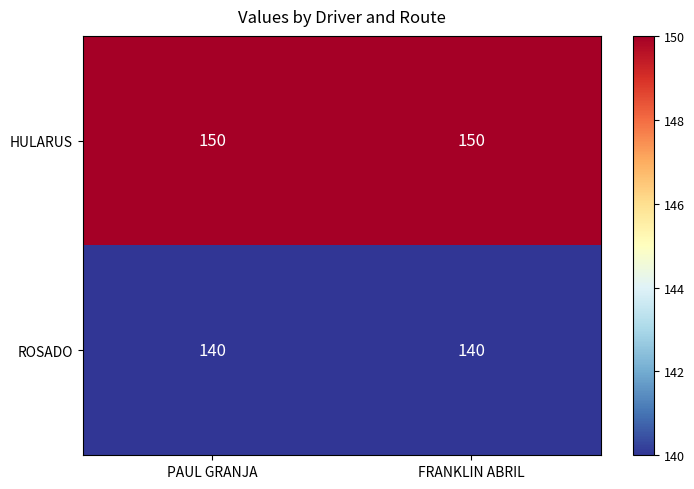

How many distinct data groups are displayed?

2